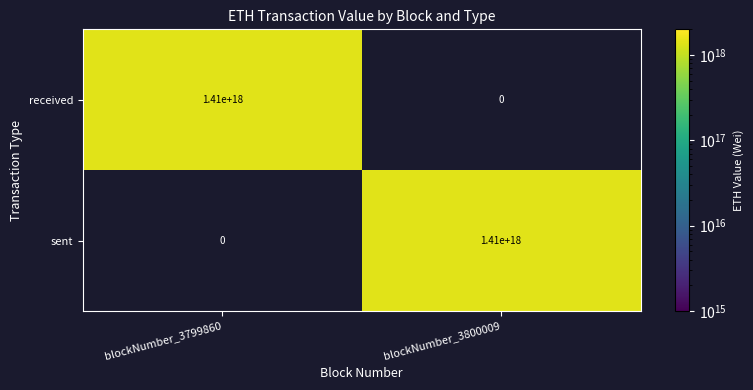

The received series shows 1410000000000000000 at blockNumber_3799860. True or false?

True